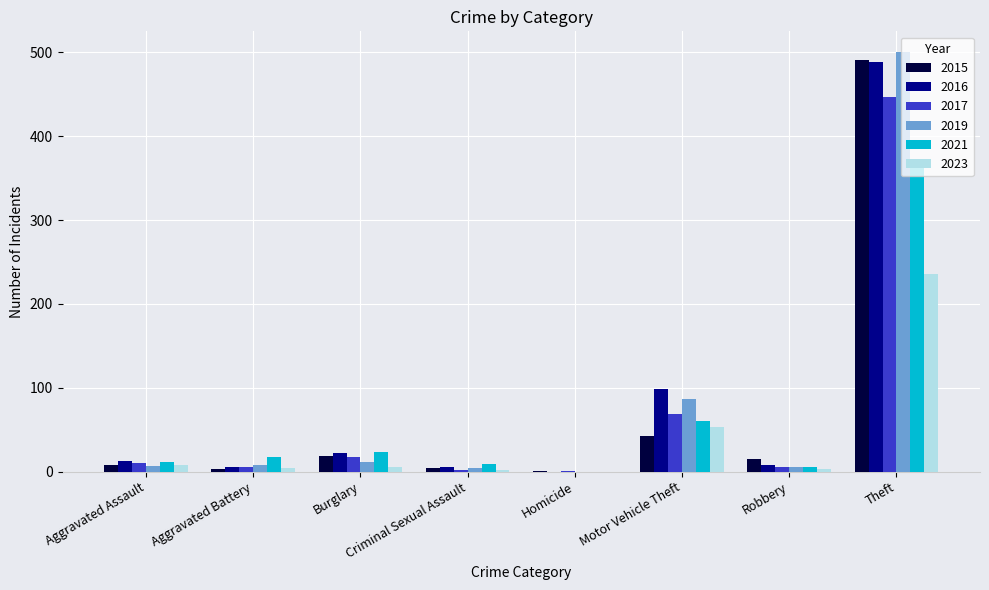

What is the sum of all 2019 values?

624